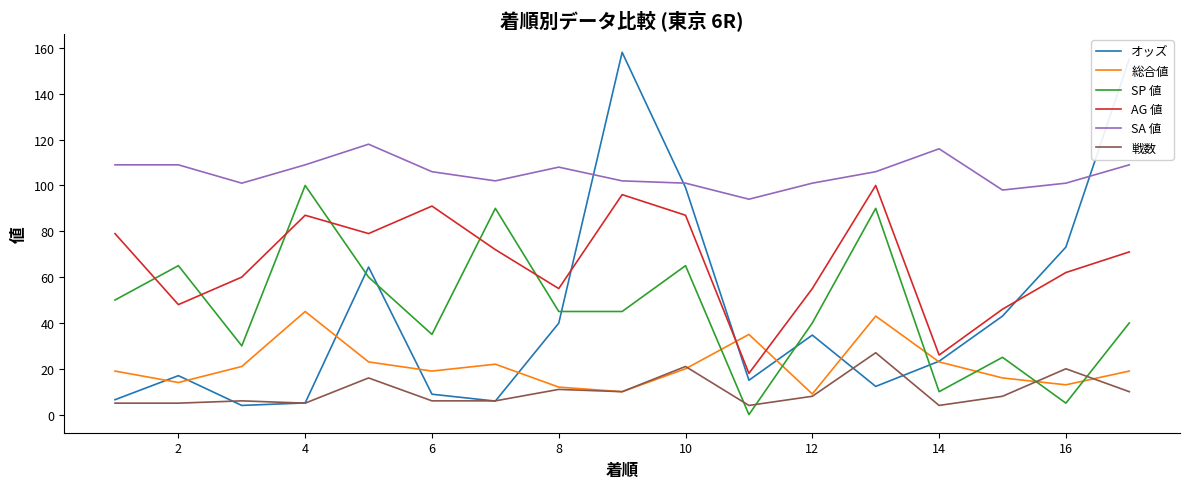

True or false: AG 値 and SA 値 intersect in this chart.

False